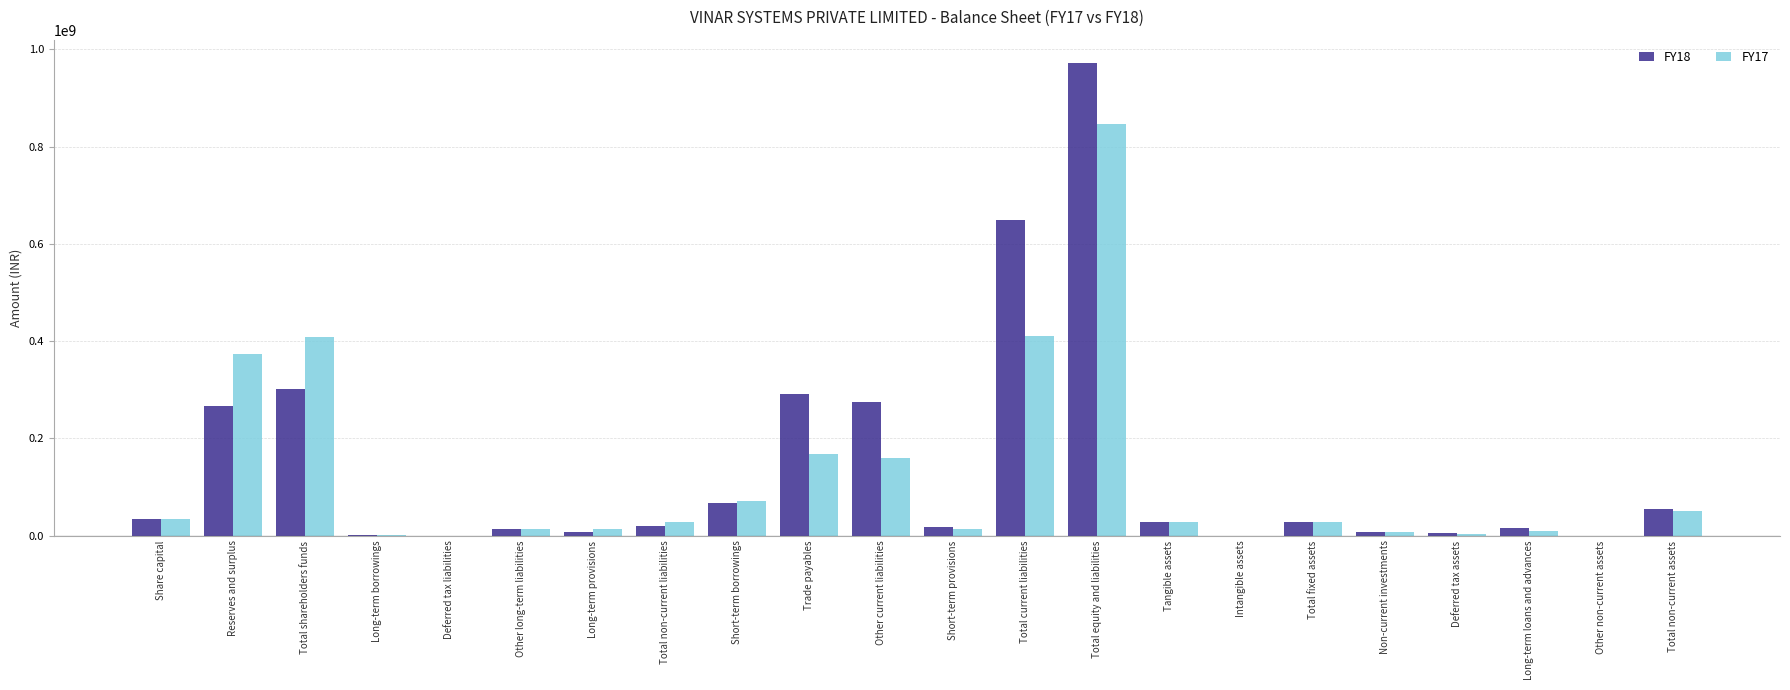

Which series changed the most between Trade payables and Total current liabilities?

FY18